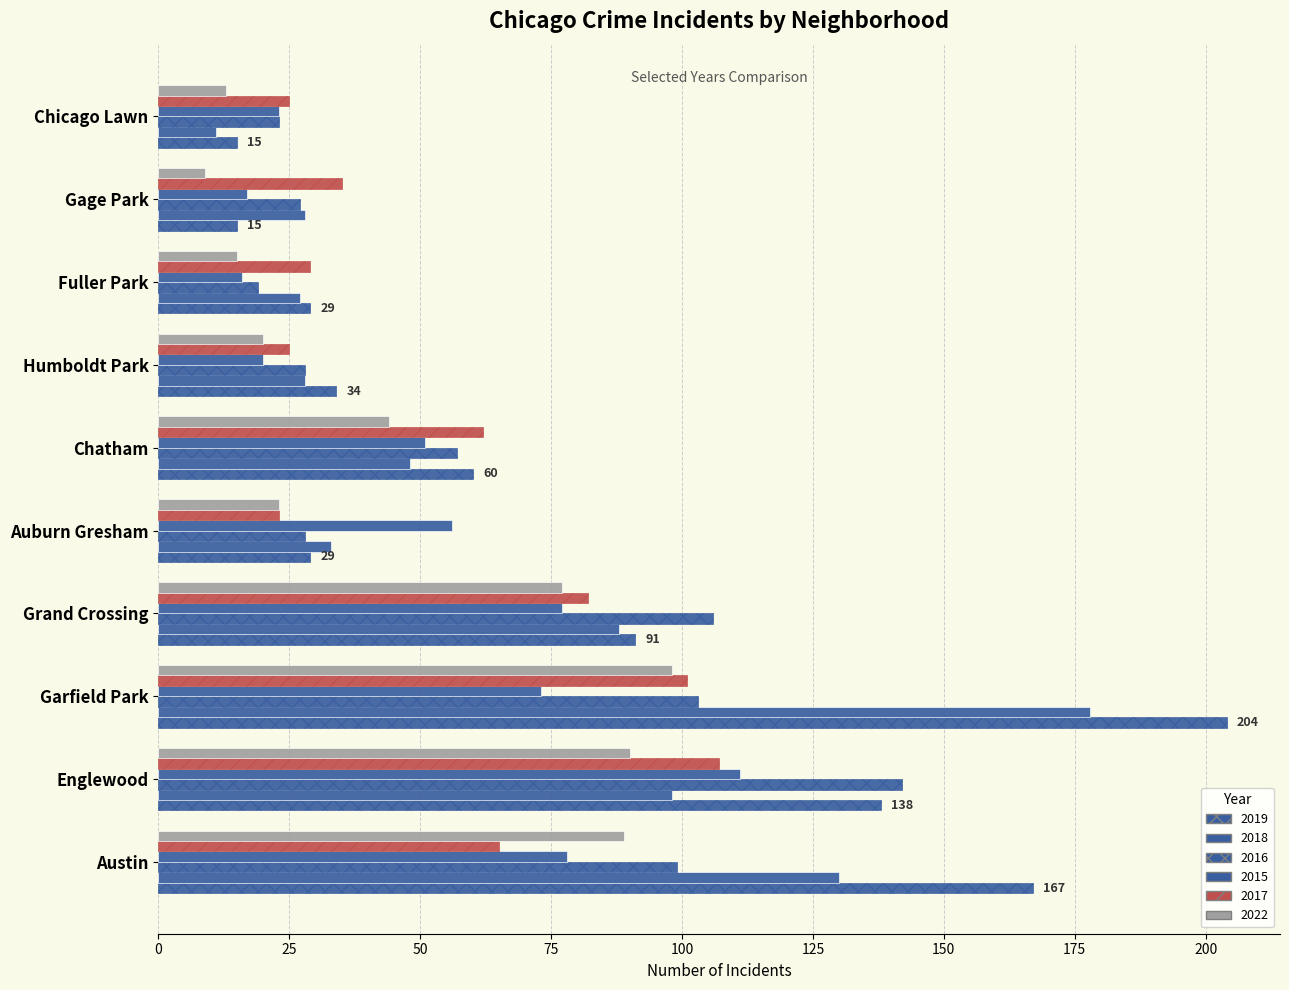

Count the number of data series in this chart.

6